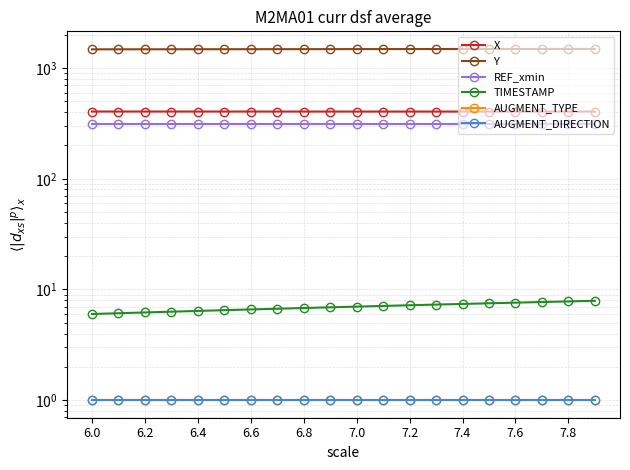

What is the average value of the REF_xmin series?

309.4